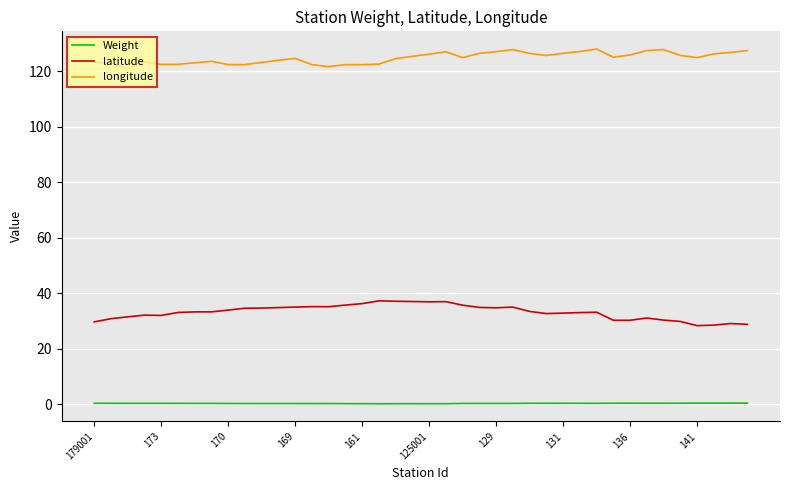

Which series has the largest total across all categories?

longitude